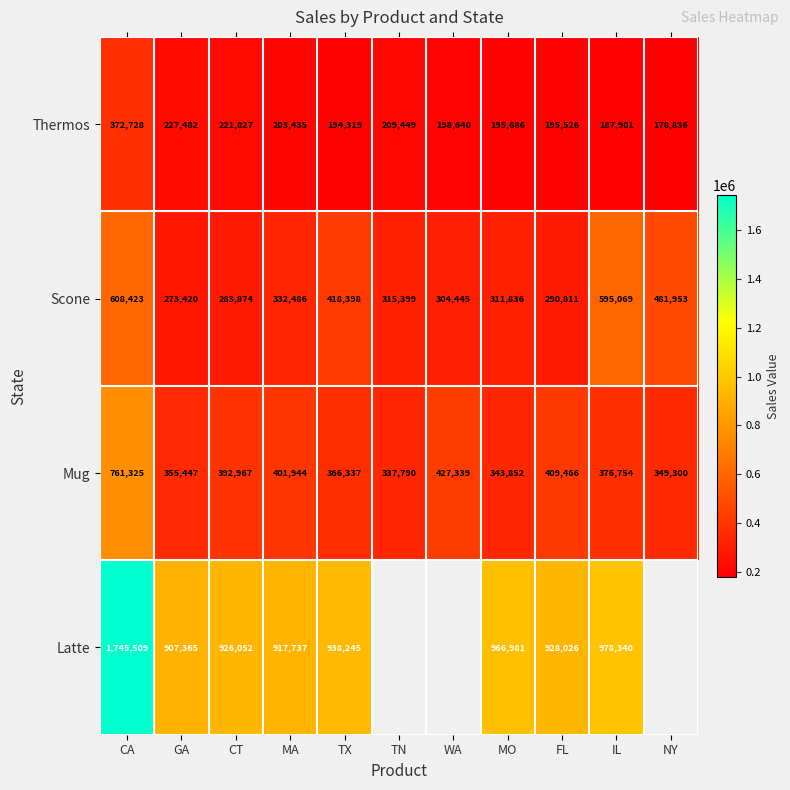

How many categories are shown in the chart?

11